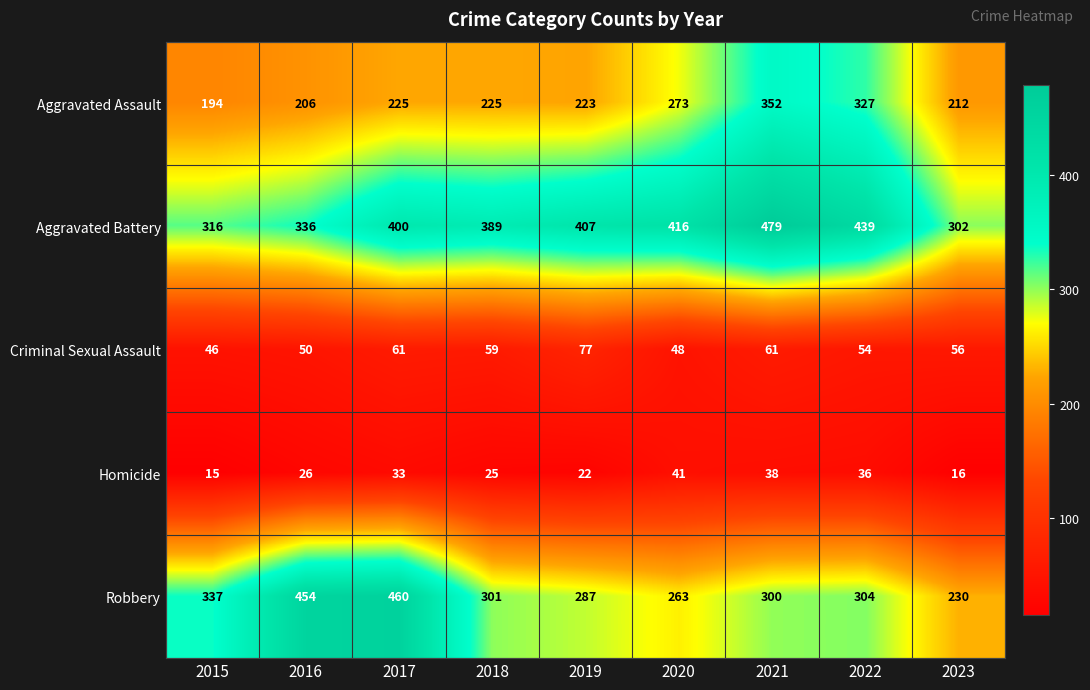

The Aggravated Battery series shows 75 at 2015. True or false?

False